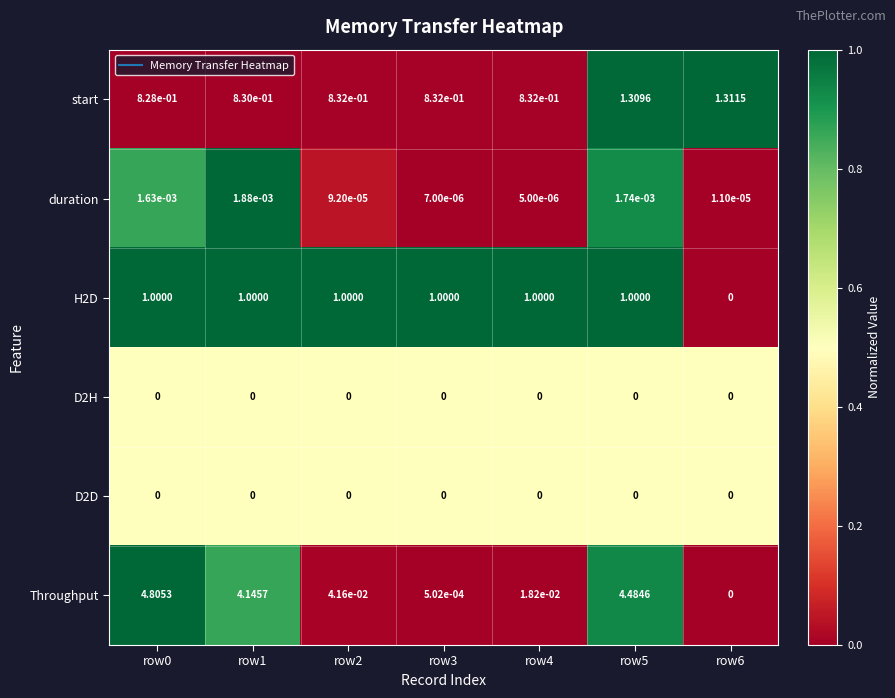

Is the value of D2H at row4 greater than the value of duration at row5?

No